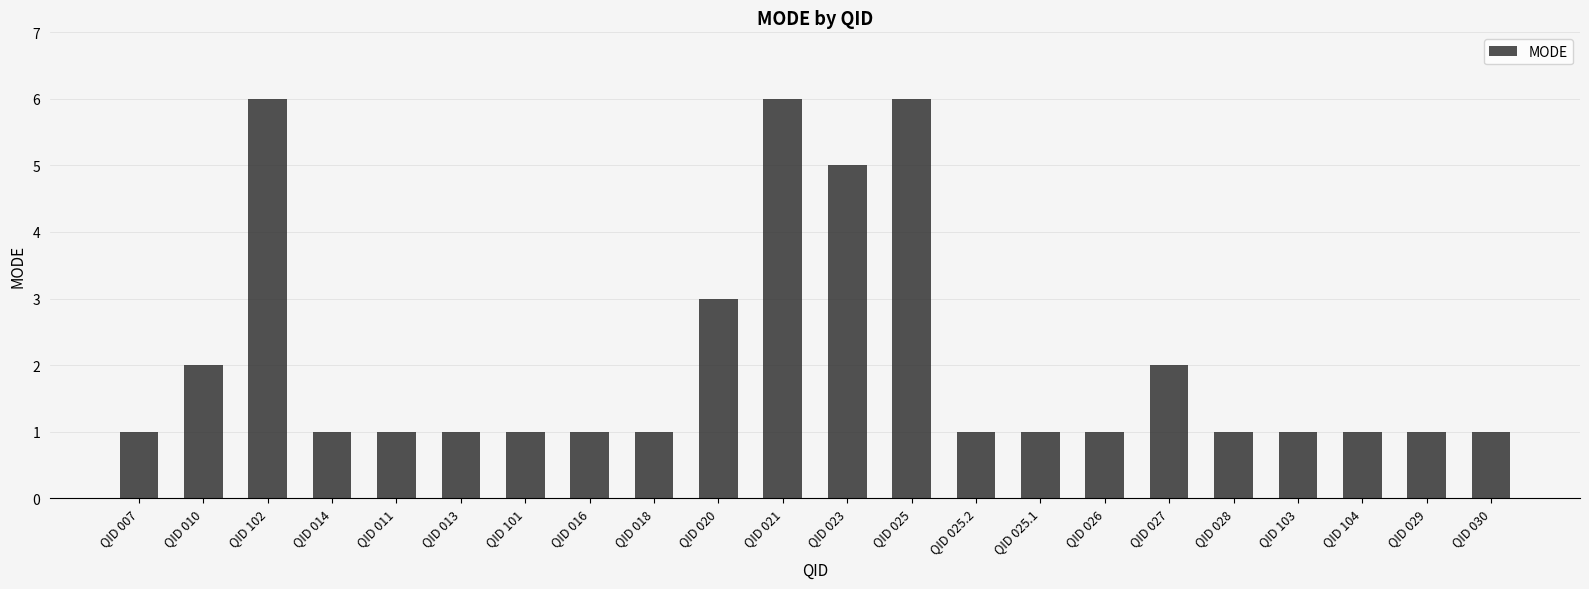

True or false: the data shows 1 at QID 103.

True